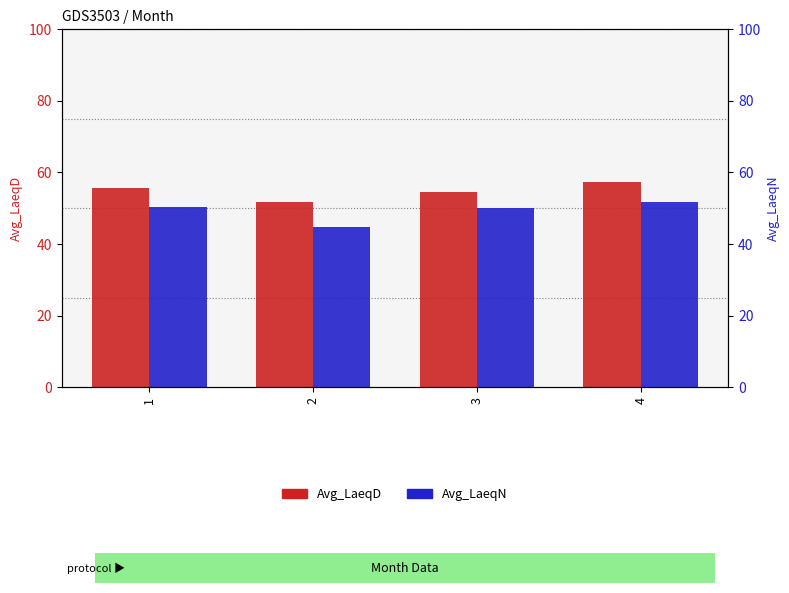

What are all the series names shown in the legend?

Avg_LaeqD, Avg_LaeqN